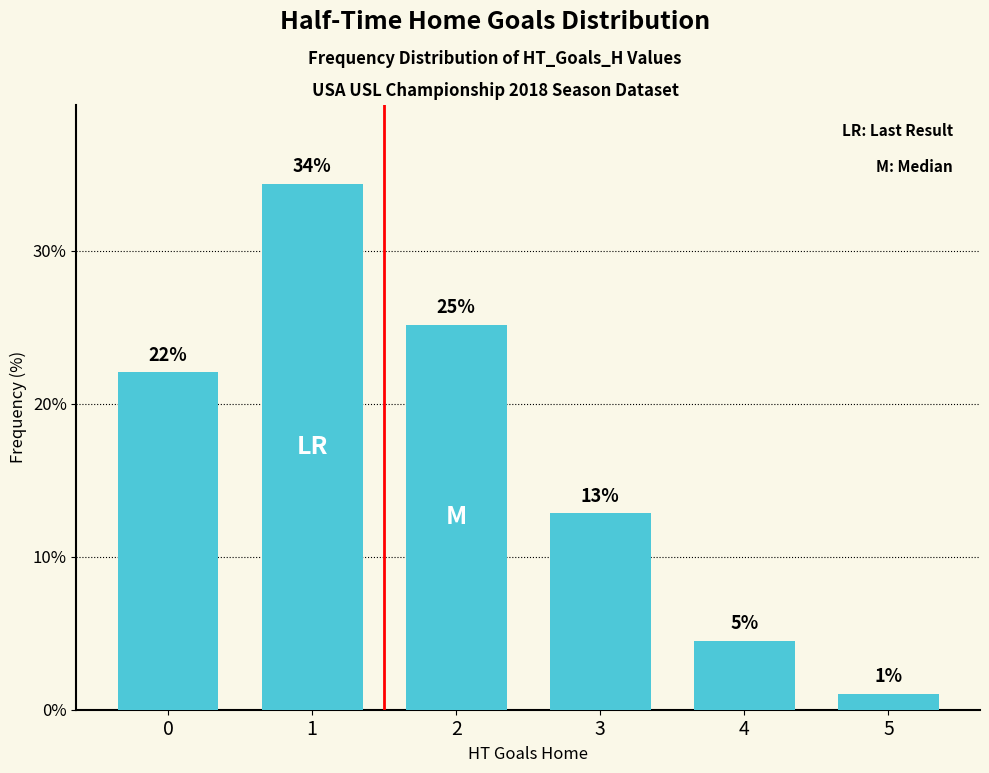

How many bars are there in total?

6